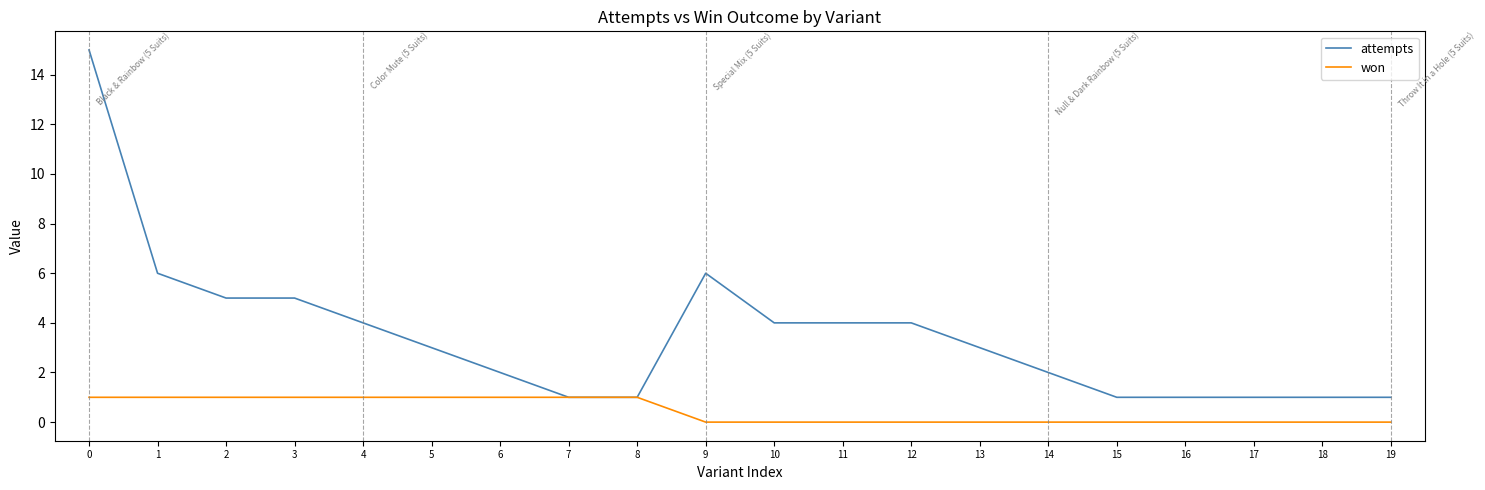

What is the difference between the highest and lowest values at 2?

4